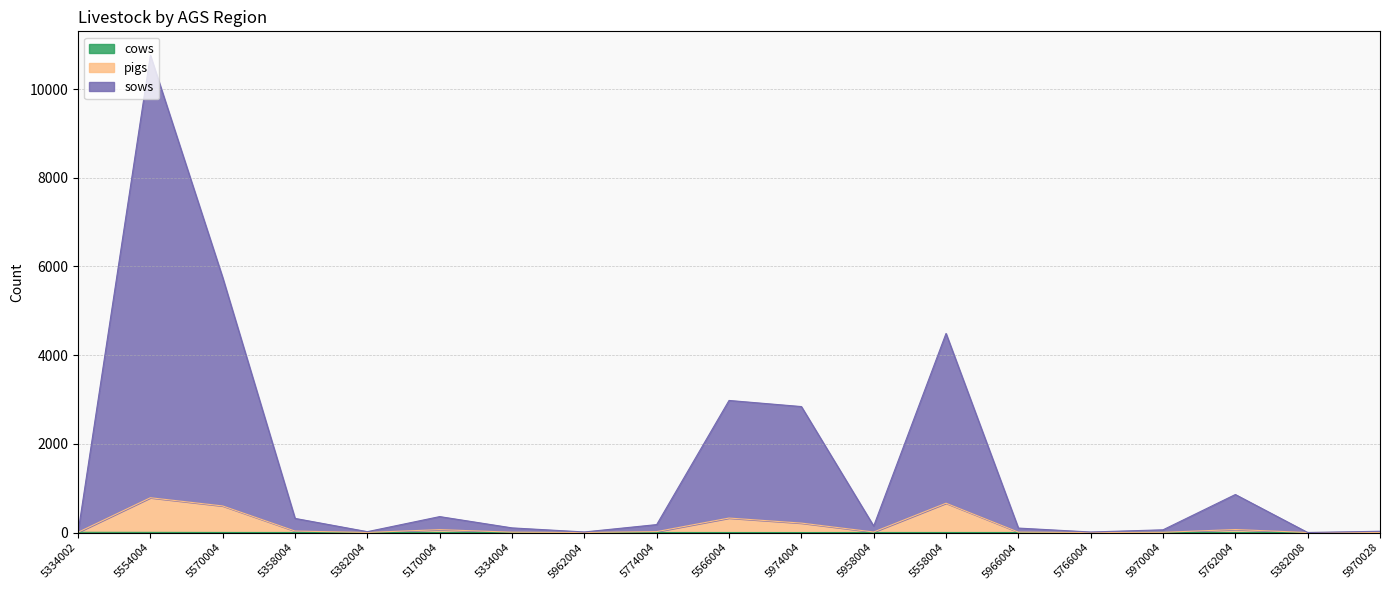

List the labels in order of sows value, smallest first.

5382008, 5334002, 5766004, 5962004, 5382004, 5970028, 5970004, 5966004, 5334004, 5958004, 5774004, 5358004, 5170004, 5762004, 5974004, 5566004, 5558004, 5570004, 5554004